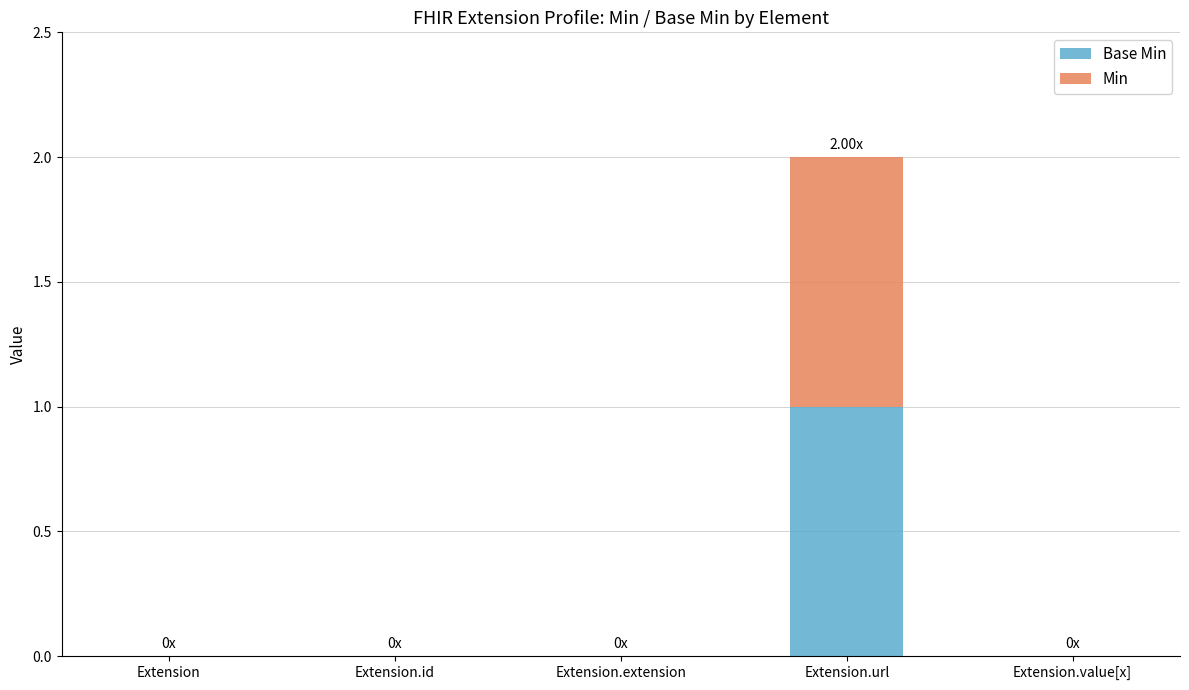

At which category is the sum across all series the highest?

Extension.url